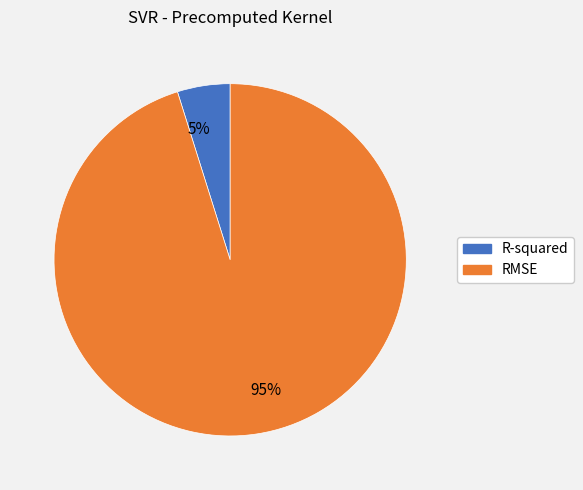

Rank the categories by value from lowest to highest.

R-squared, RMSE